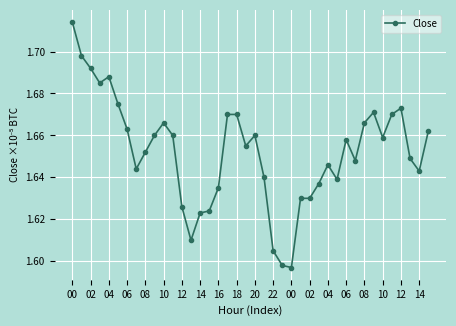

True or false: there are more than 2 points higher than both neighbors.

True